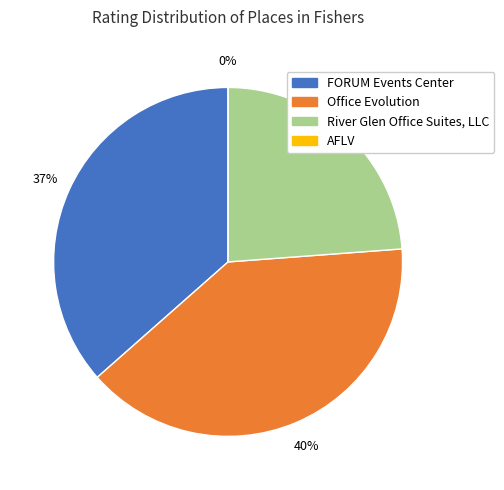

Which category has the smallest portion of the pie?

AFLV